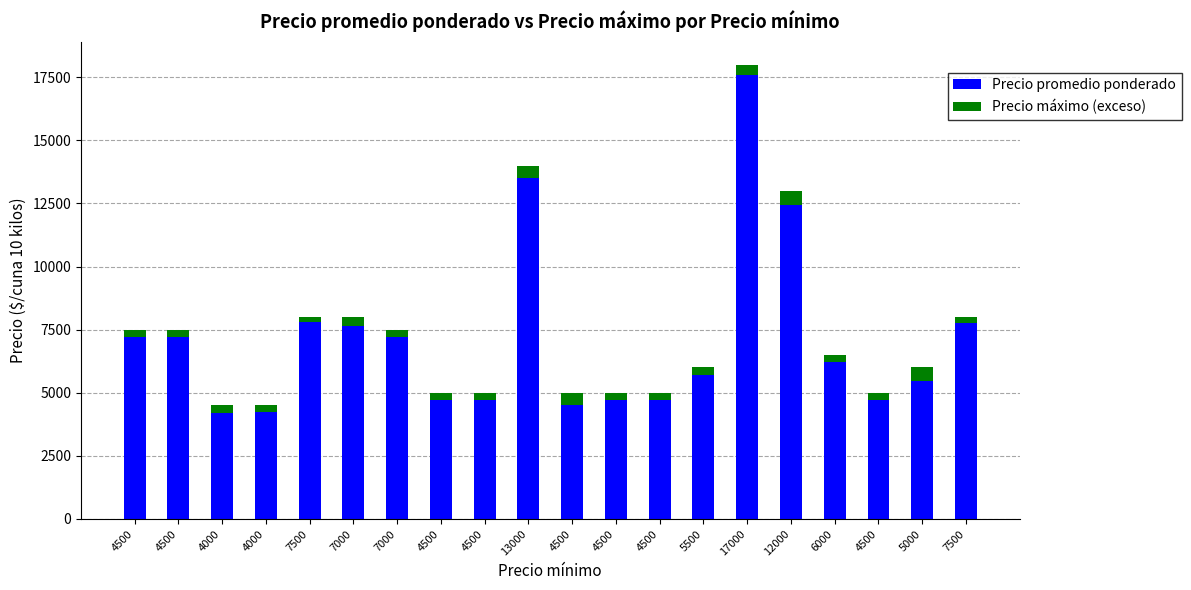

Which series changed the most between 4500 and 7500?

Precio promedio ponderado